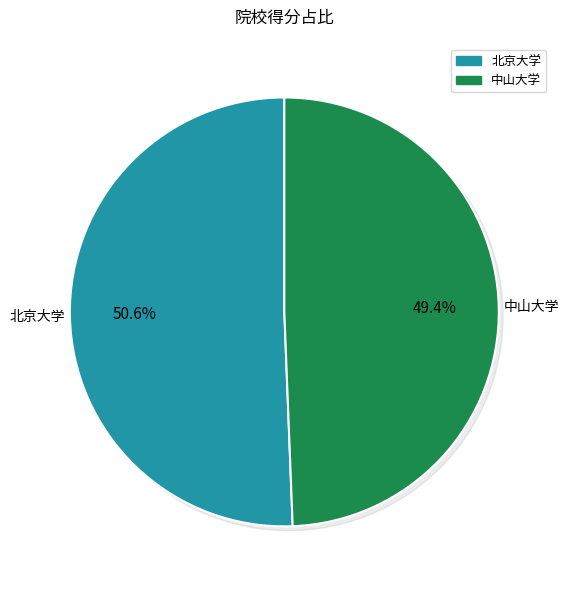

To the nearest percent, what portion does 中山大学 represent?

49%